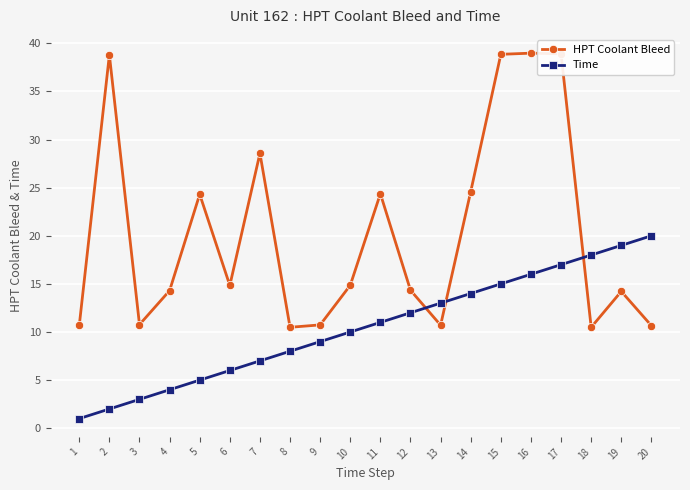

After their last crossing, which series has the higher values: Time or HPT Coolant Bleed?

Time